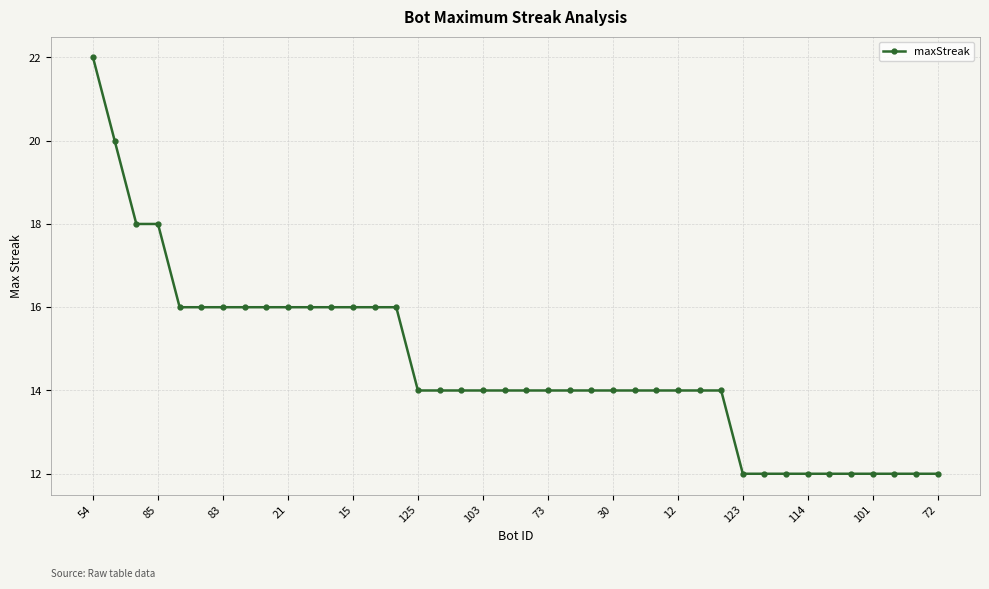

What is the value of the 26th point from the left?

14